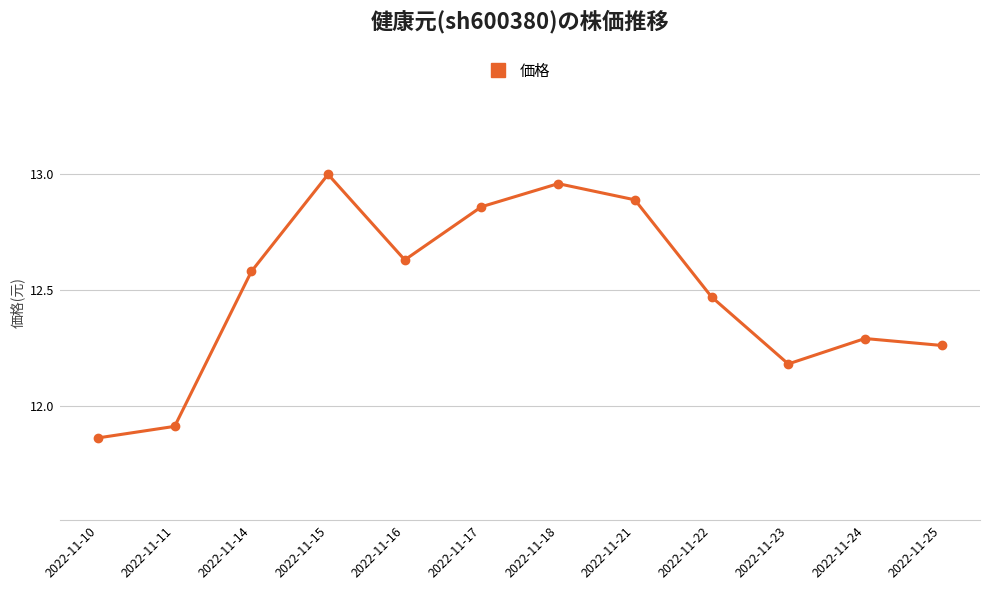

Which category has the lowest value across all series?

2022-11-10